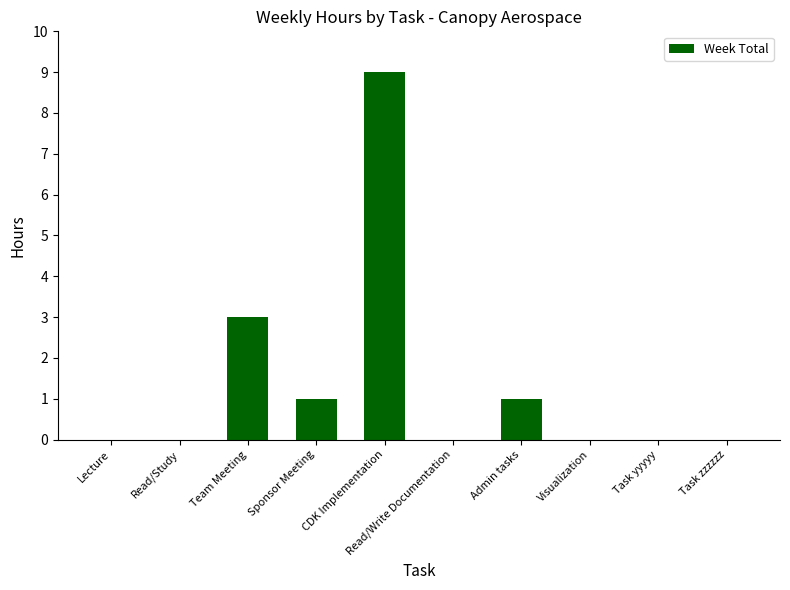

Reading right to left, what are all the values shown in this chart?

0	0	0	1	0	9	1	3	0	0